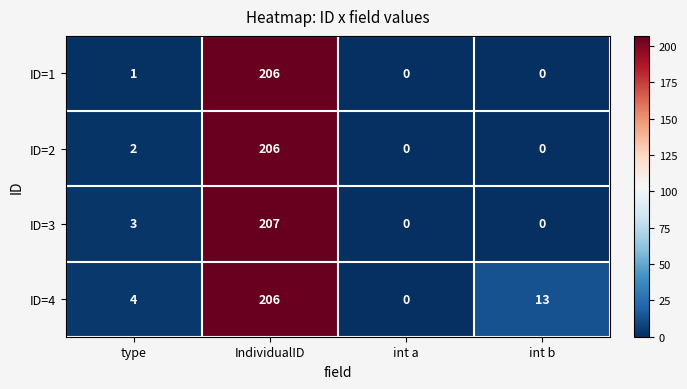

The ID=3 series shows 2 at type. True or false?

False